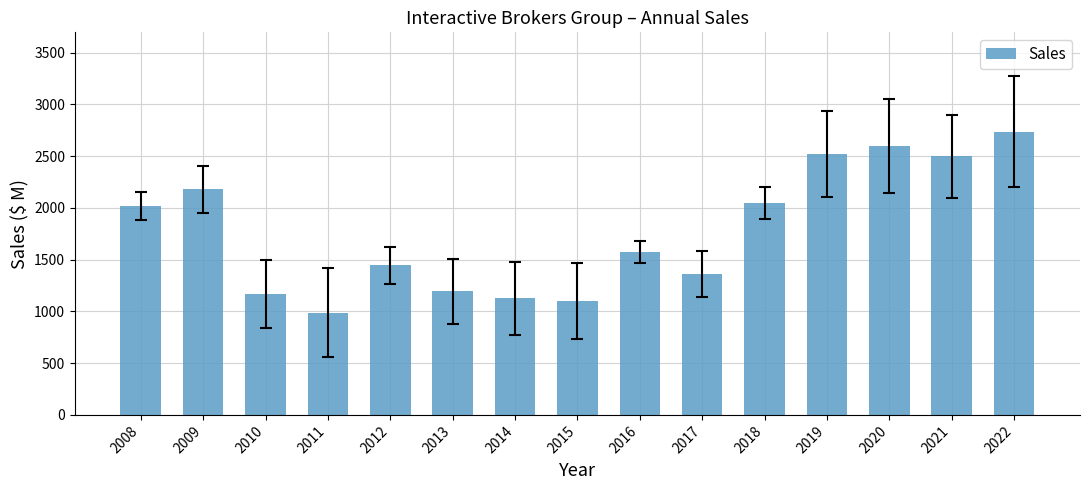

How many distinct data groups are displayed?

1